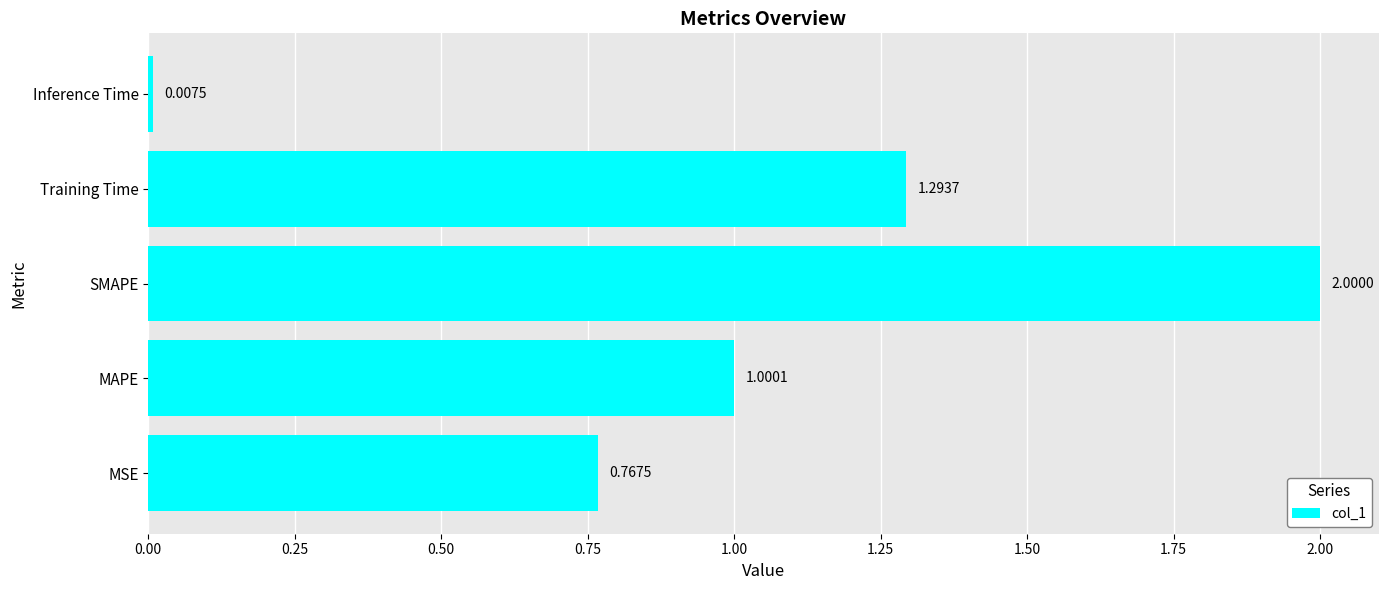

What is the change in value from MSE to MAPE?

+0.2